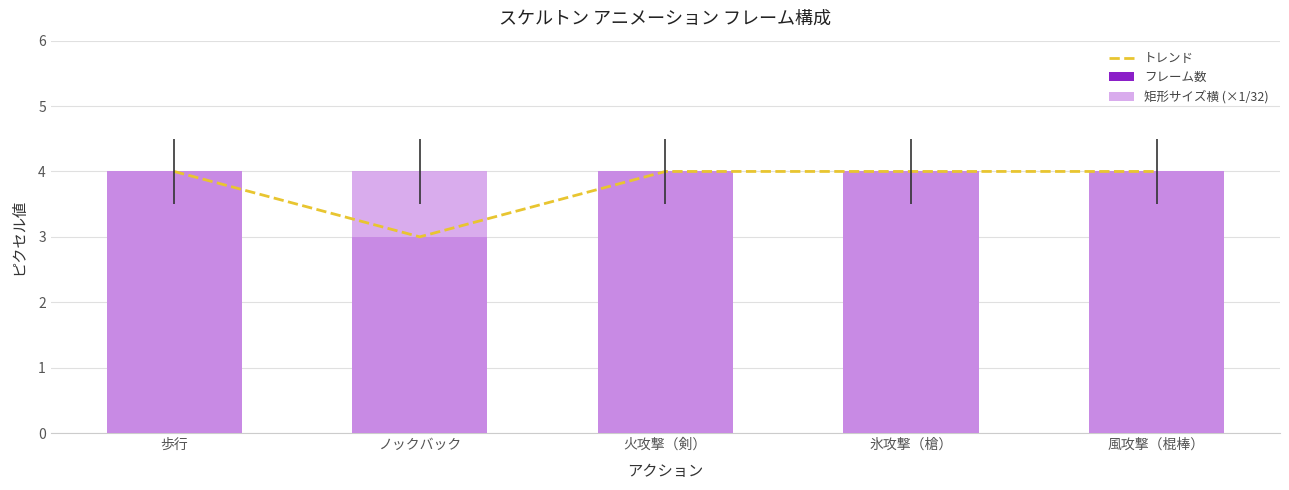

What value does the トレンド series have at 火攻撃（剣）?

4